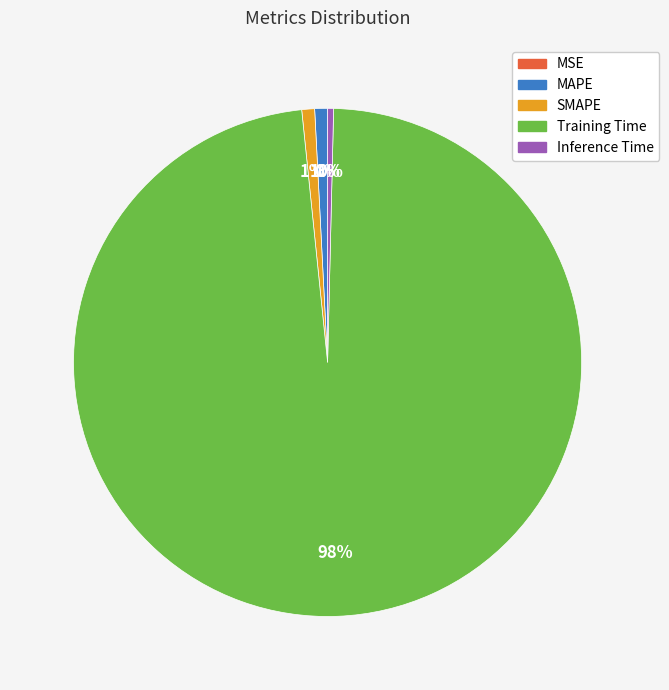

Is the sum of MAPE and SMAPE greater than half?

No